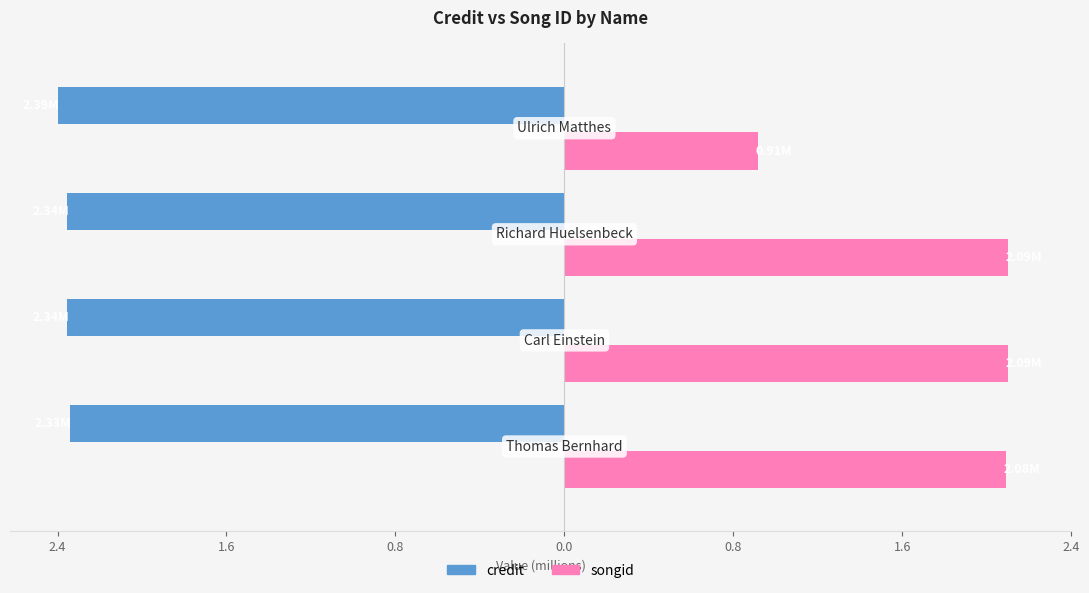

What are all the series names shown in the legend?

credit, songid